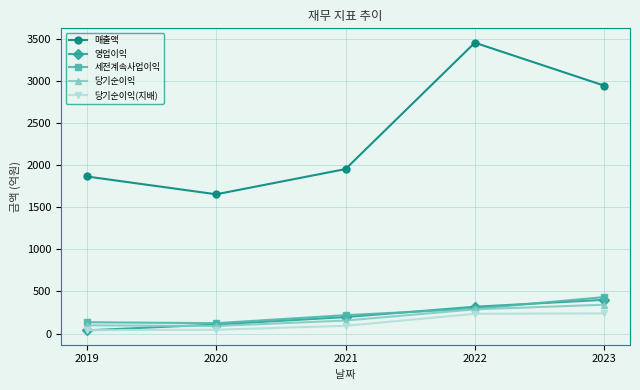

Between 2019 and 2022, which series saw the biggest shift?

매출액